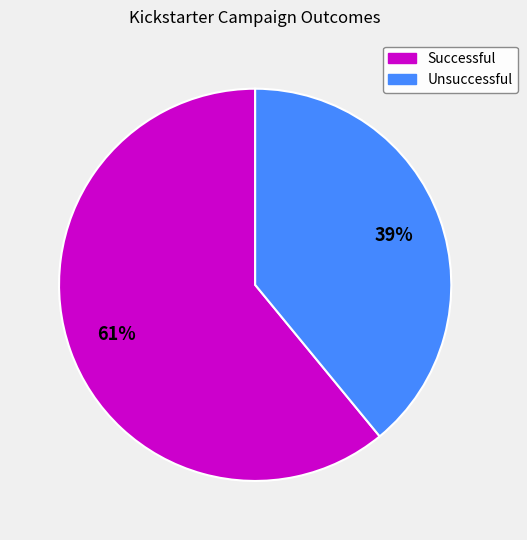

How many slices are in this pie chart?

2